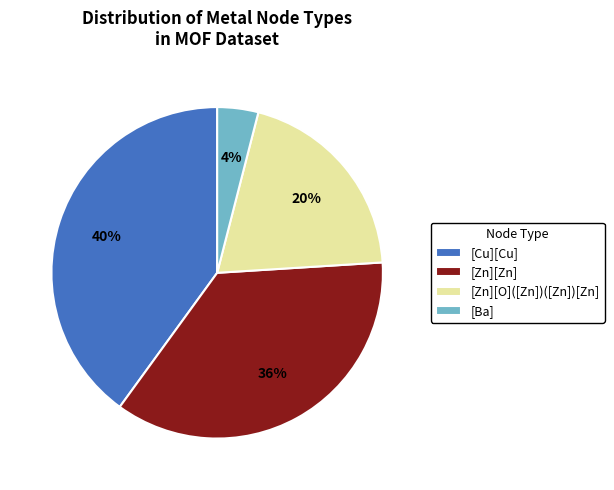

Is there a majority slice in this chart?

No